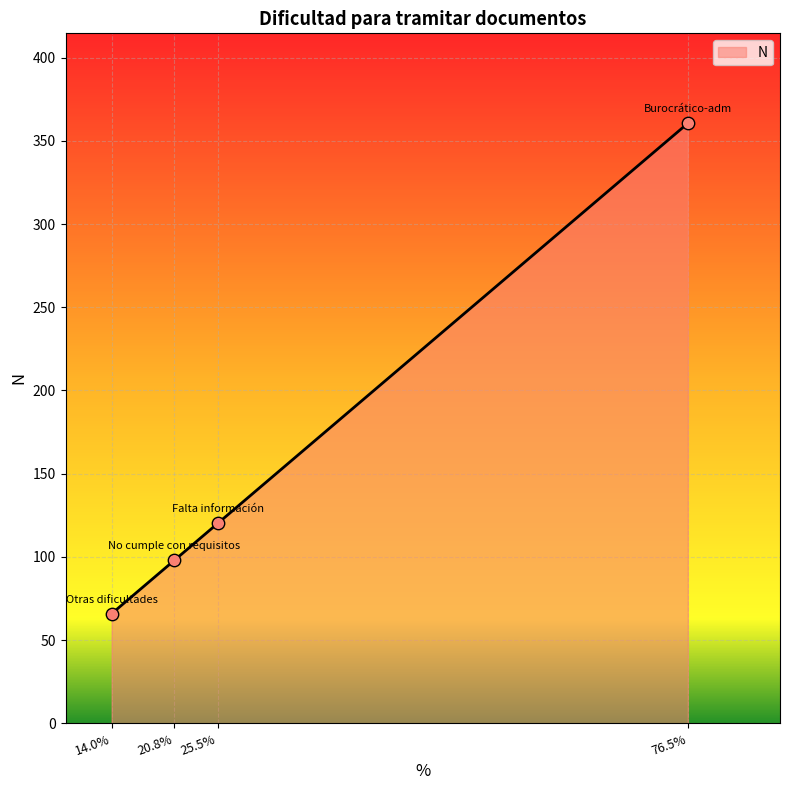

Which has a higher value, 20.8% or 76.5%?

76.5%